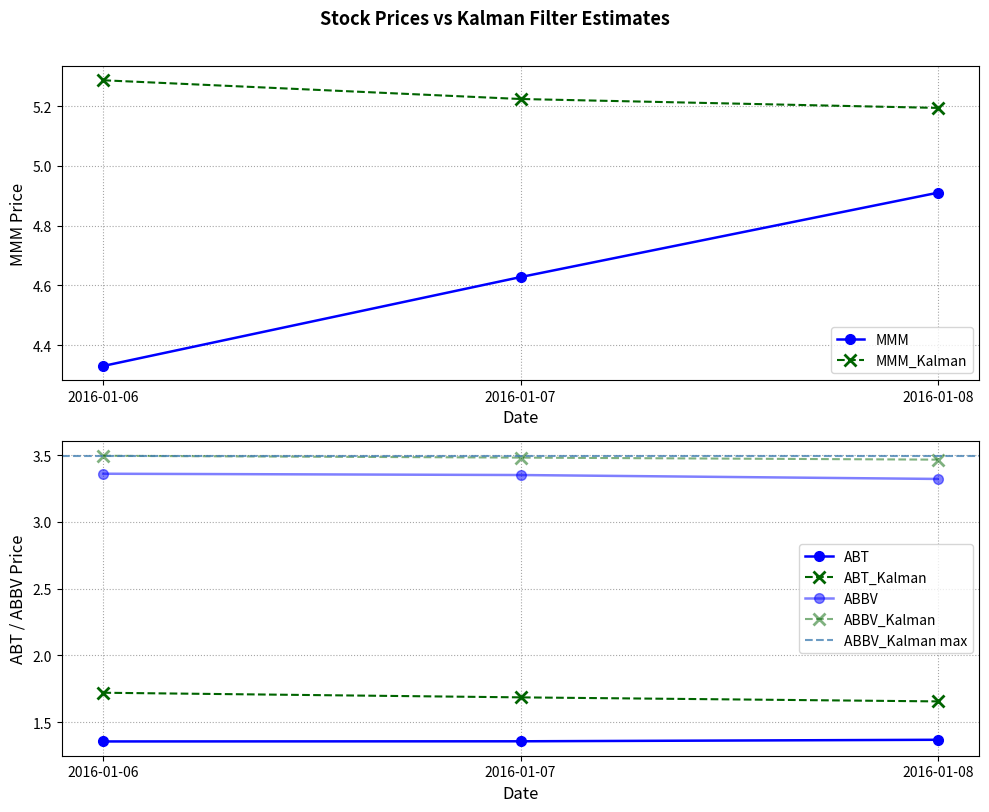

Is the value of ABBV_Kalman at 2016-01-07 greater than the value of MMM at 2016-01-07?

No